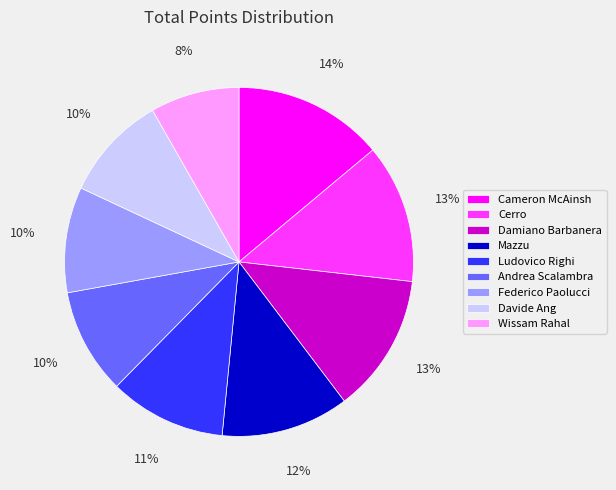

True or false: Cameron McAinsh accounts for 14% of the total.

True